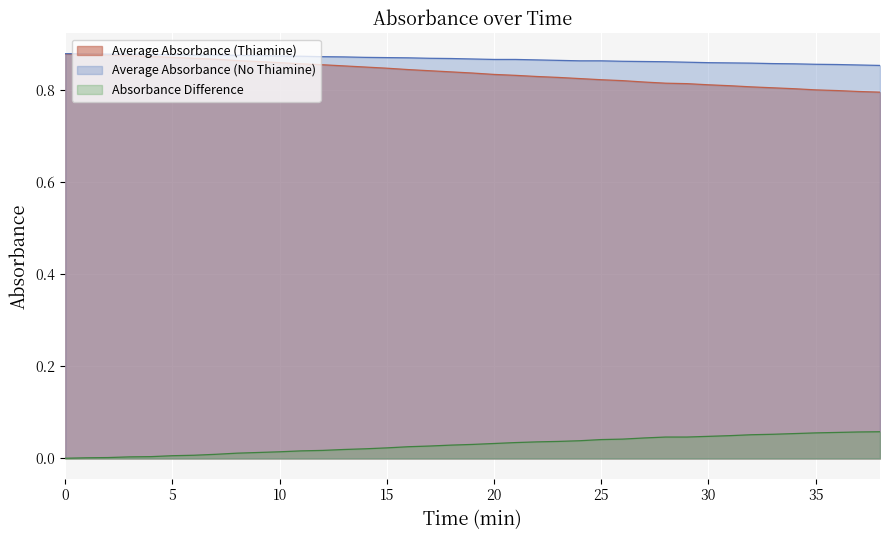

How many lines are shown in the chart?

3